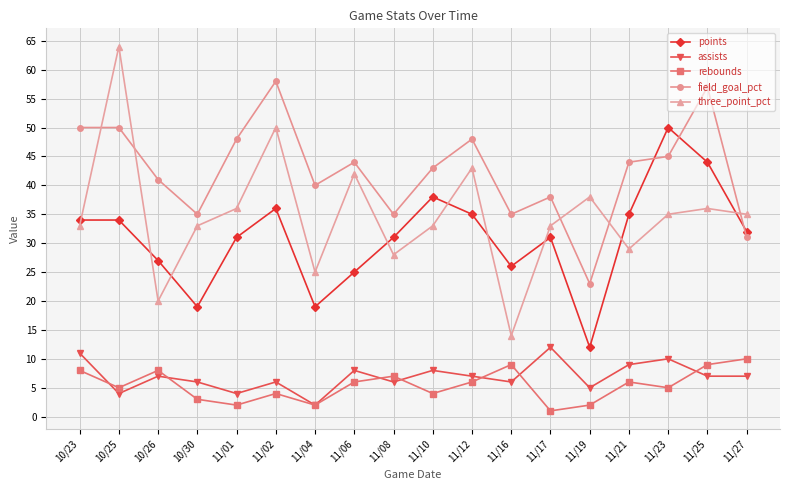

Which category has the lowest value across all series?

11/17